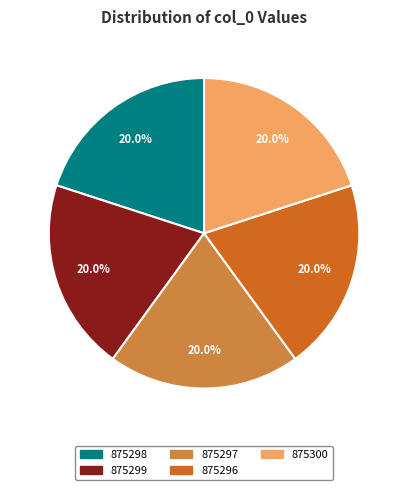

To the nearest percent, what portion does 875299 represent?

20%